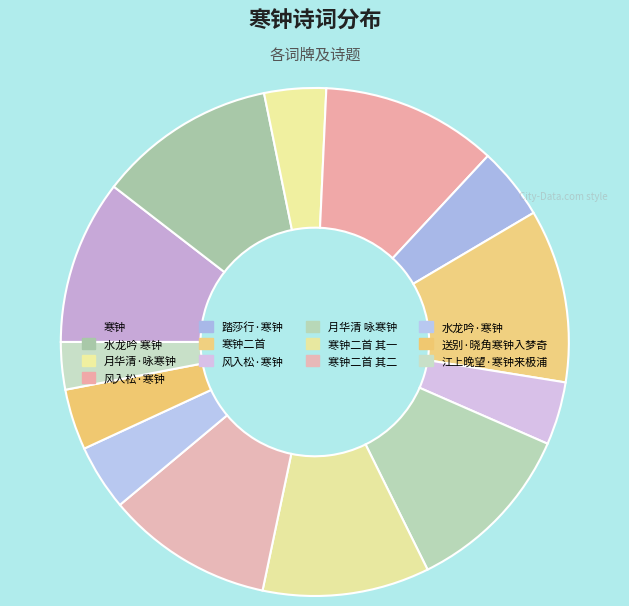

How many slices are in this pie chart?

13